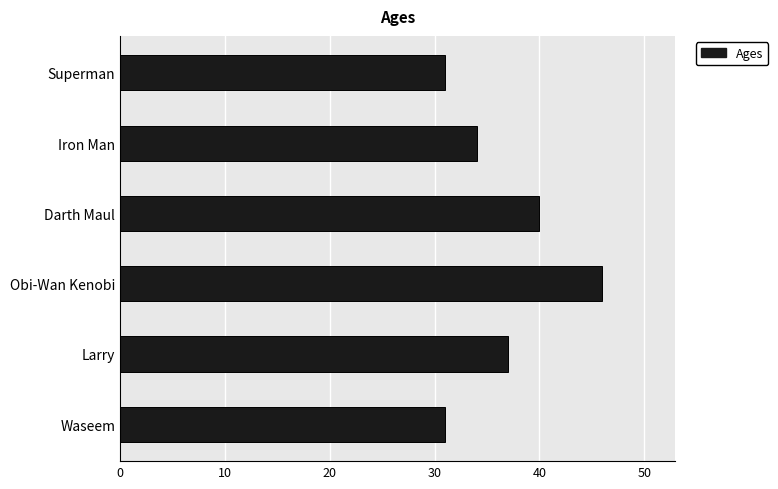

Reading top to bottom, list all the values displayed in this chart.

31	34	40	46	37	31